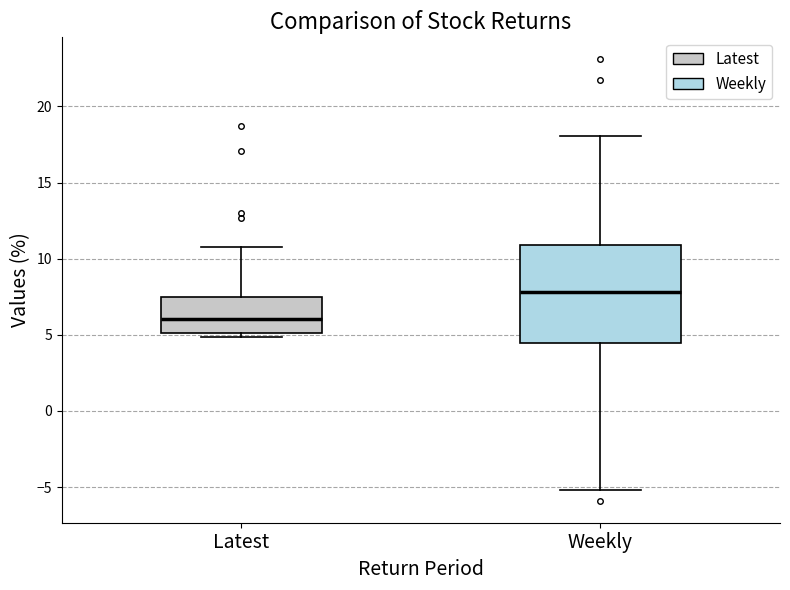

Reading left to right, read every box against the y-axis: the position of its median line, the range the box covers, and the ends of its whiskers. The values are not printed on the chart, so give them approximately, as read against the axis.

Latest: median 6.0, box 5.0 to 7.5, whiskers 5.0 (just below the box's lower edge) to 11.0
Weekly: median 8.0, box 4.5 to 11.0, whiskers -5.0 to 18.0